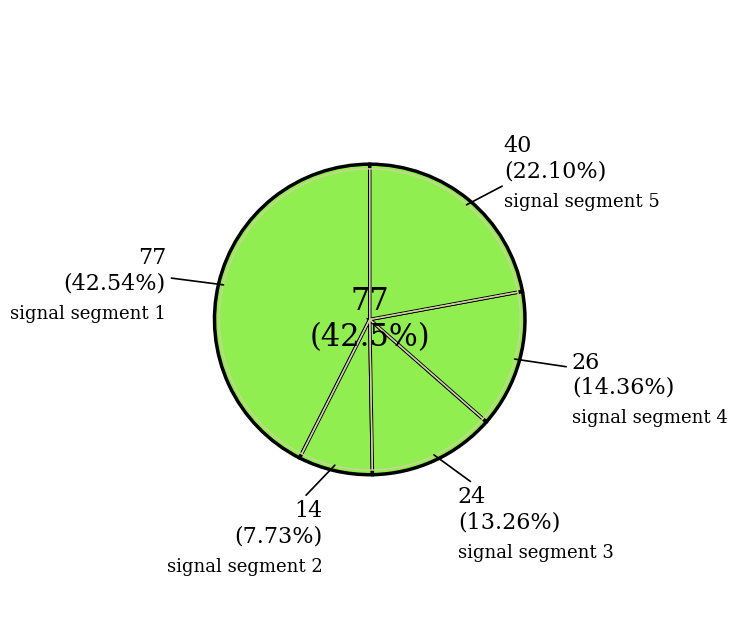

To the nearest percent, what is the difference between the largest and smallest slice percentages?

35%